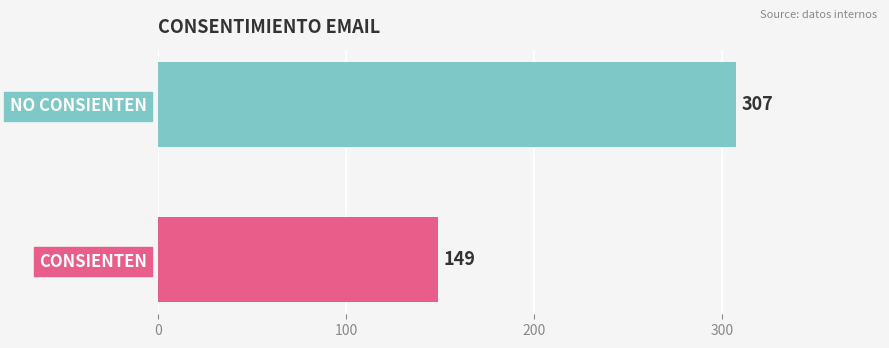

Reading top to bottom, what are all the values shown in this chart?

307	149